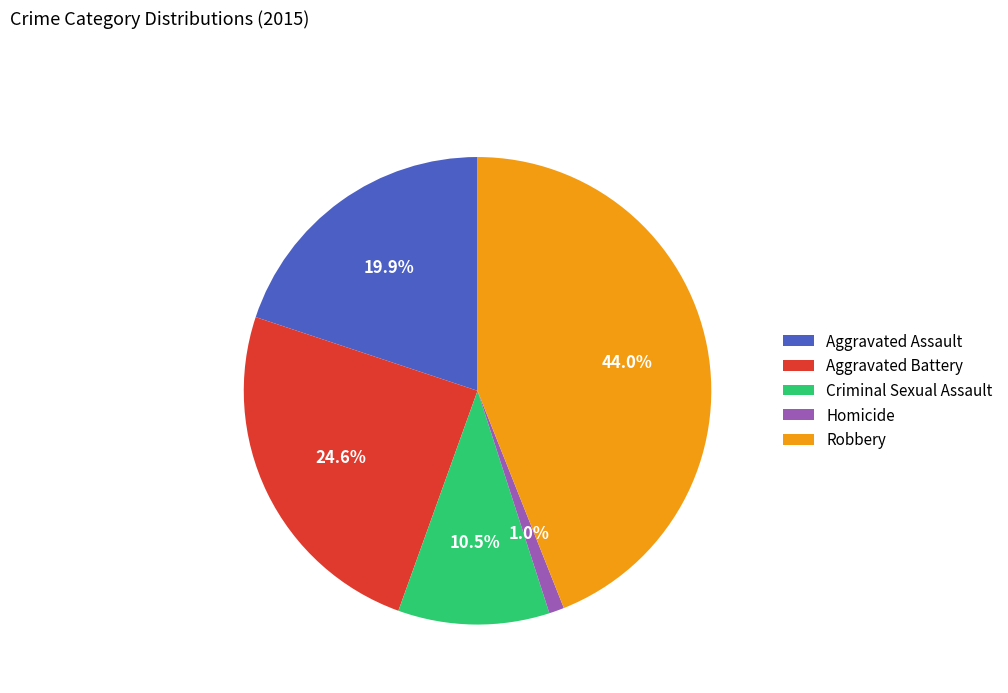

How many slices are in this pie chart?

5